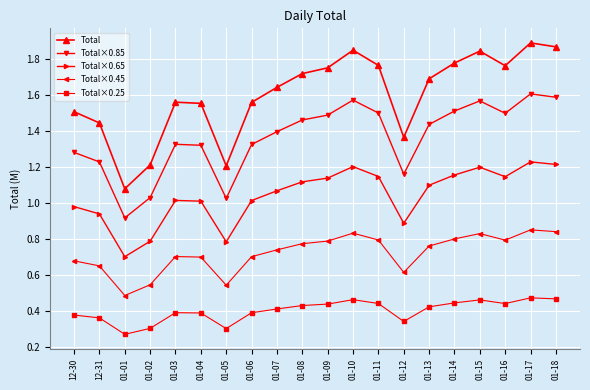

At which label is Total×0.25 closest to 0?

01-01